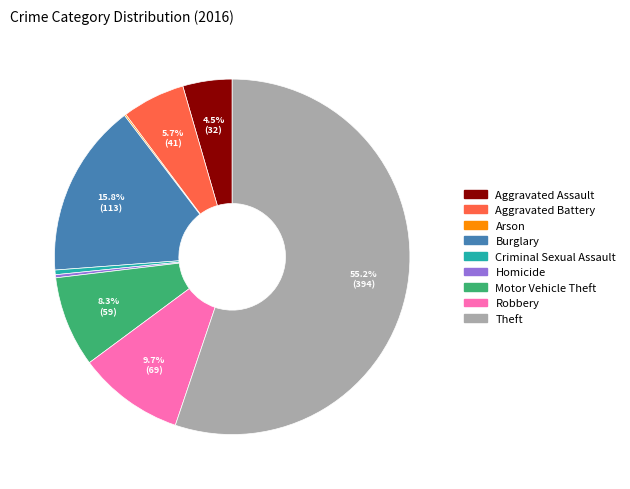

Which has a higher value, Criminal Sexual Assault or Robbery?

Robbery